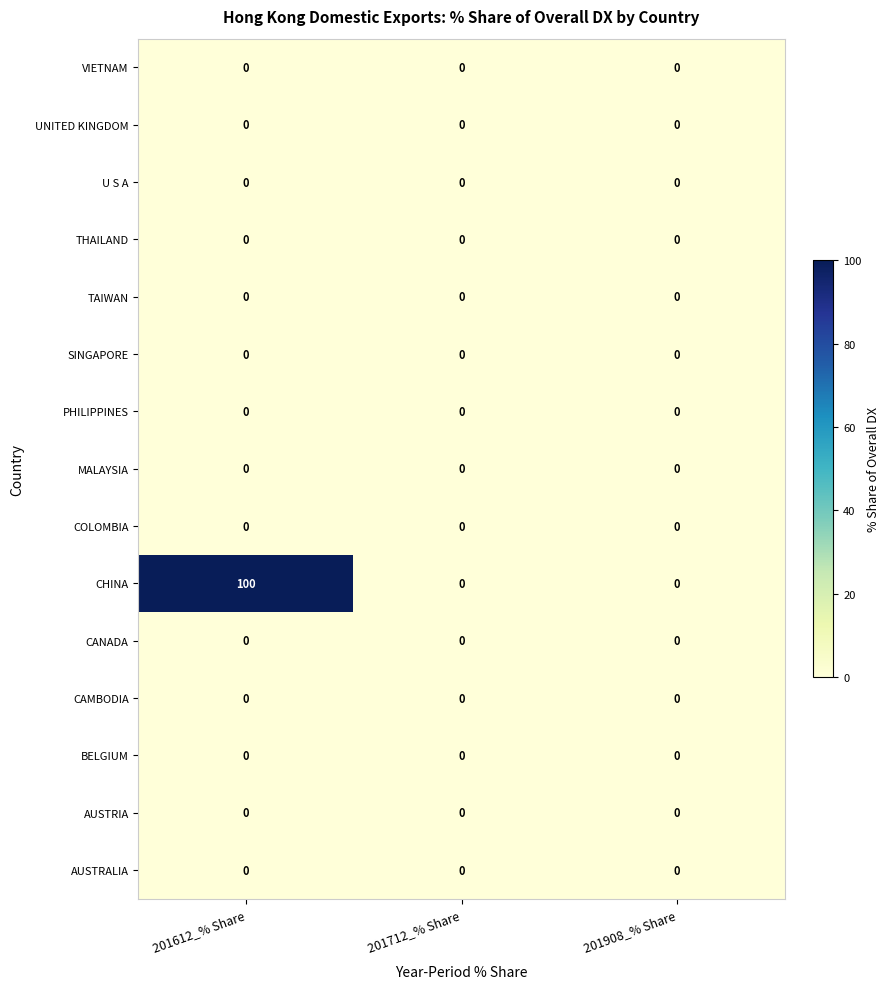

How many categories are shown in the chart?

3